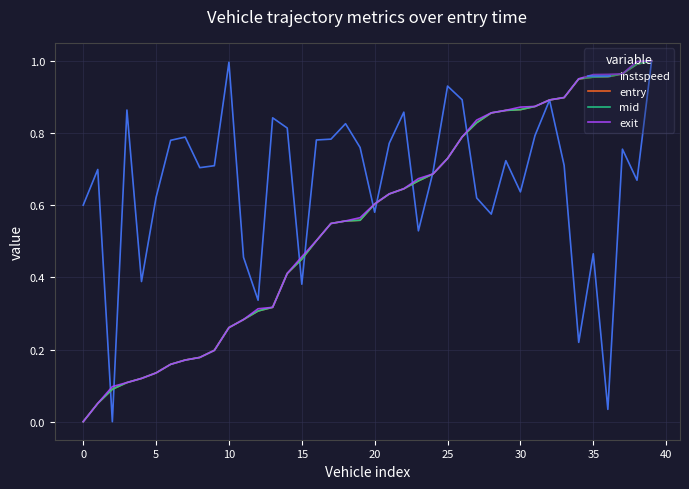

Which series has the largest total across all categories?

instspeed